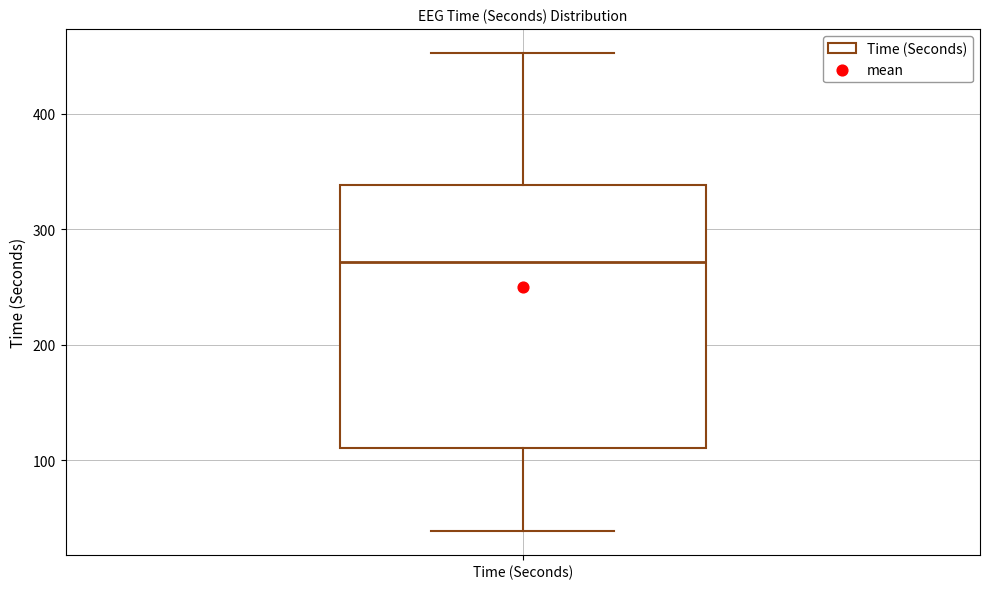

Transcribe this box plot: give where the median line is, the range the box spans, and where the two whiskers end, as read against the y-axis. The values are not printed on the chart, so give them approximately, as read against the axis.

median 270, box 110 to 340, whiskers 40 to 450